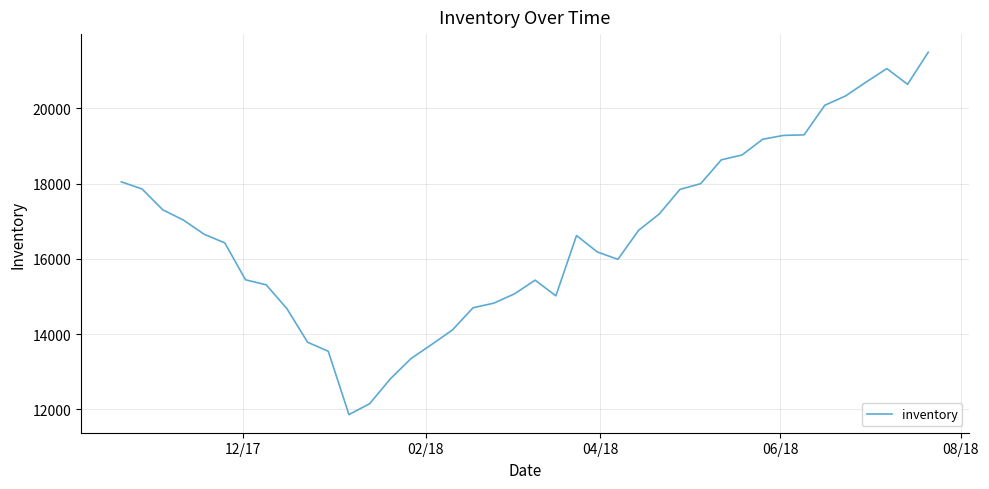

What is the smallest value displayed?

11861